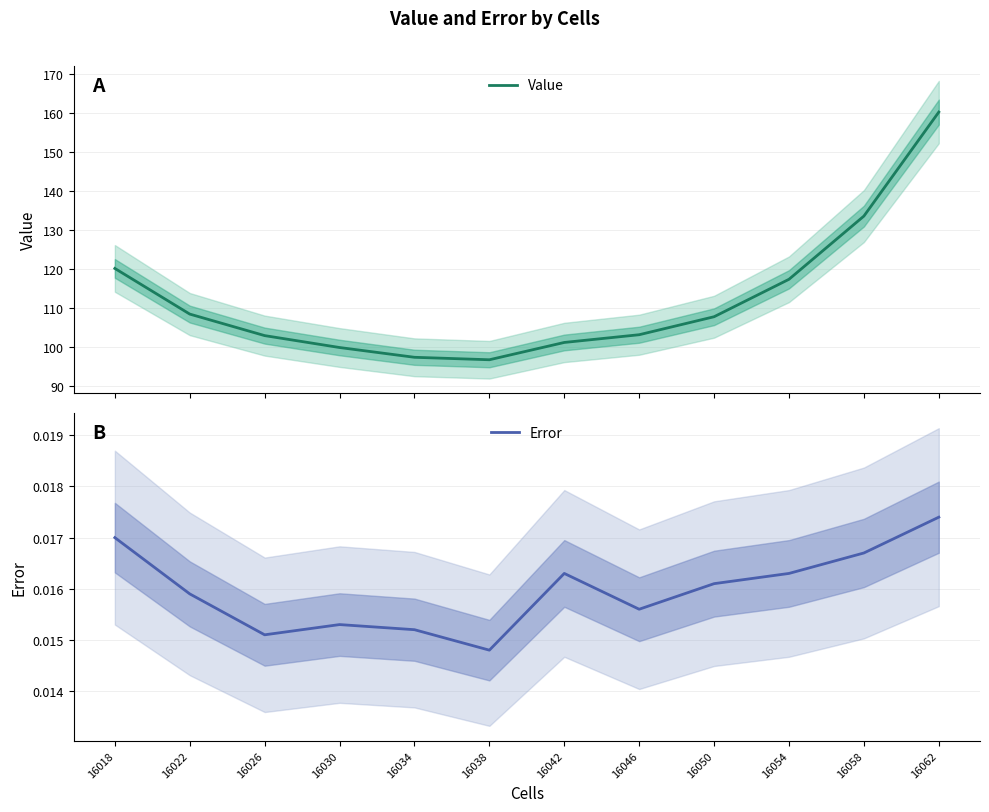

Is this an area chart (filled region under the line)?

No